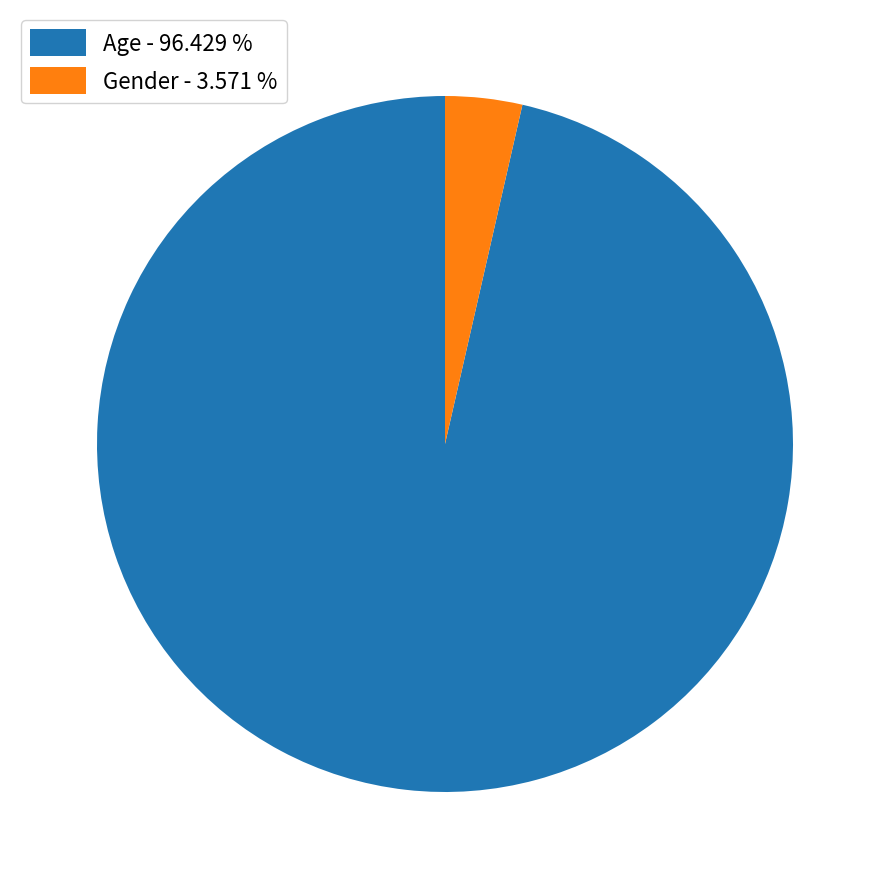

Between Gender - 3.571 % and Age - 96.429 %, which is larger?

Age - 96.429 %